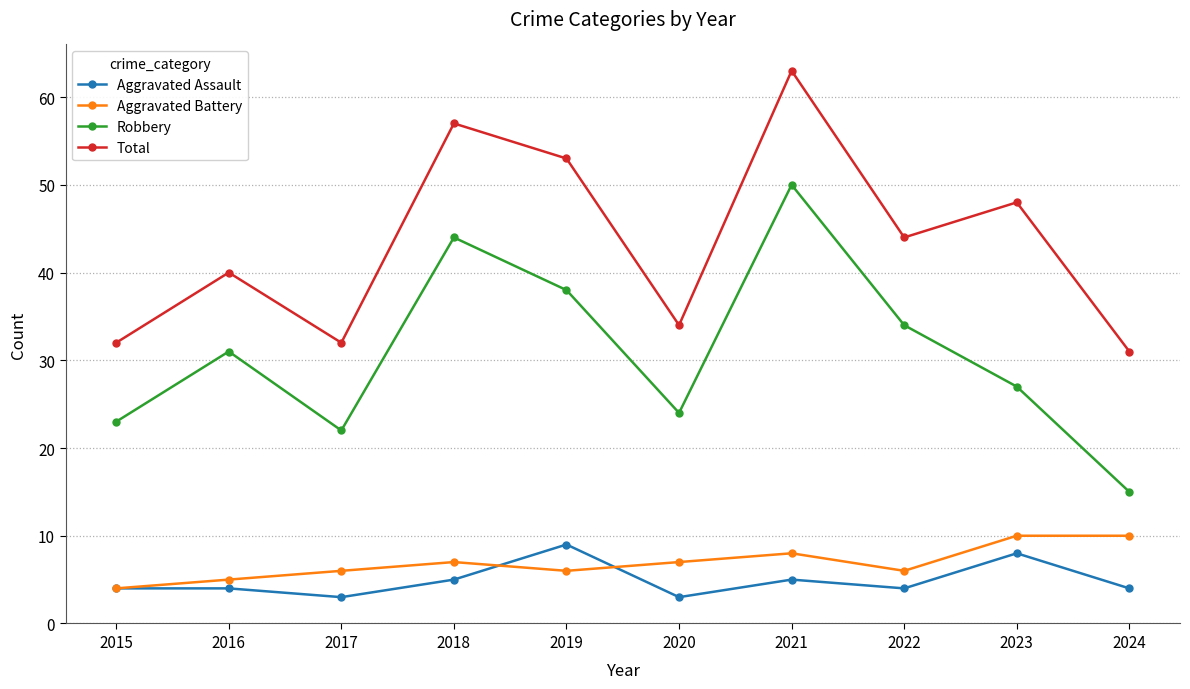

Where is the first local maximum for Total?

2016